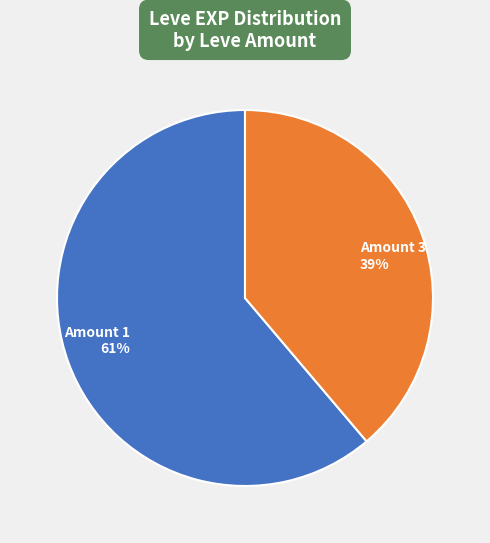

Combined, do Amount 3 and Amount 1 account for over 50%?

Yes